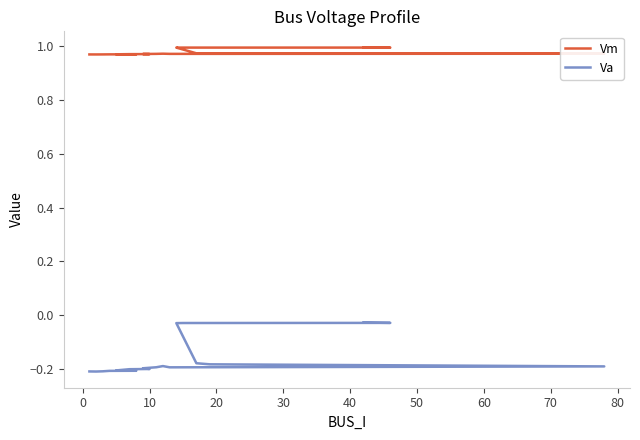

True or false: Vm and Va intersect in this chart.

False